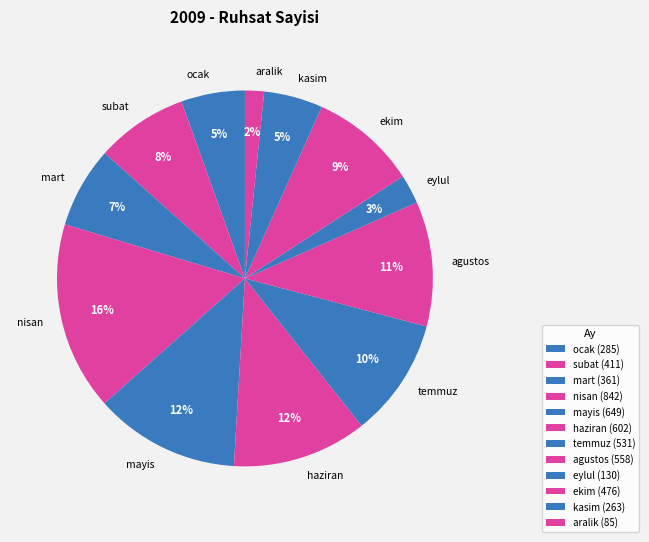

To the nearest percent, what is the difference between the subat and haziran slice percentages?

4%